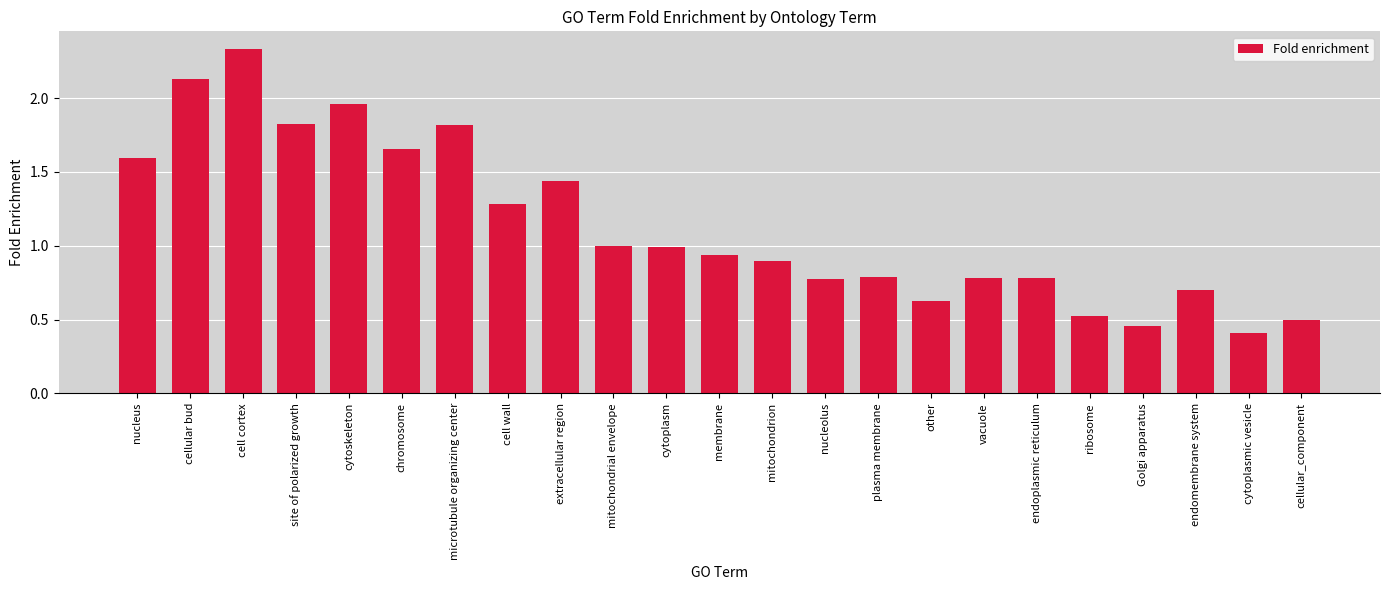

How many bars are there in total?

23